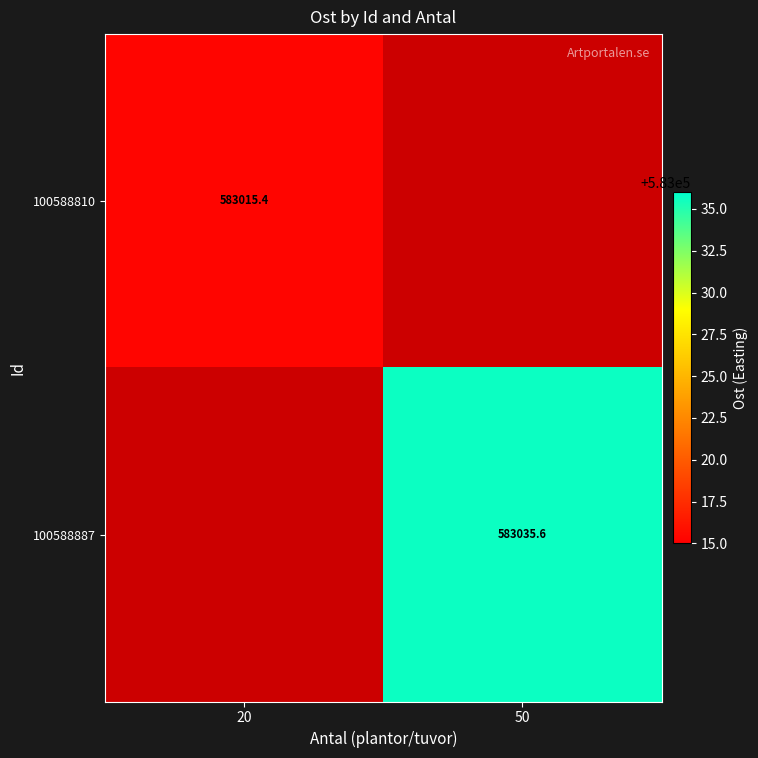

At how many categories does at least one series exceed 583033?

1